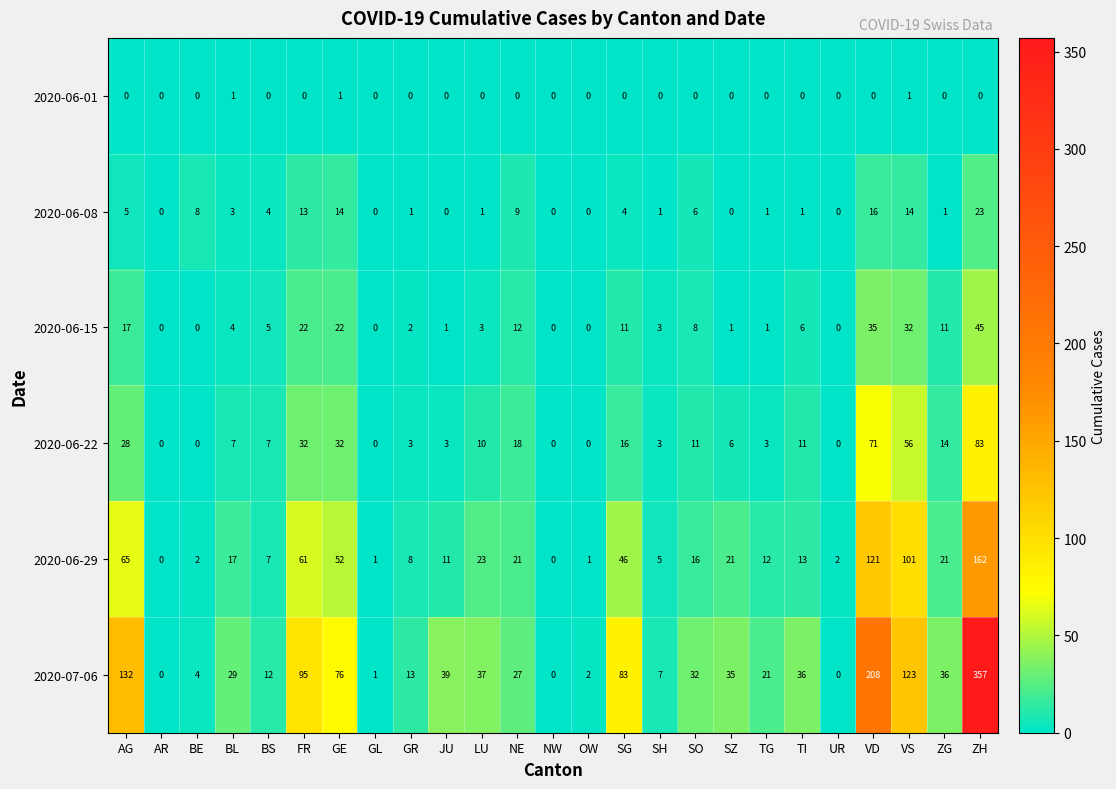

How many values in 2020-06-01 are above zero?

3